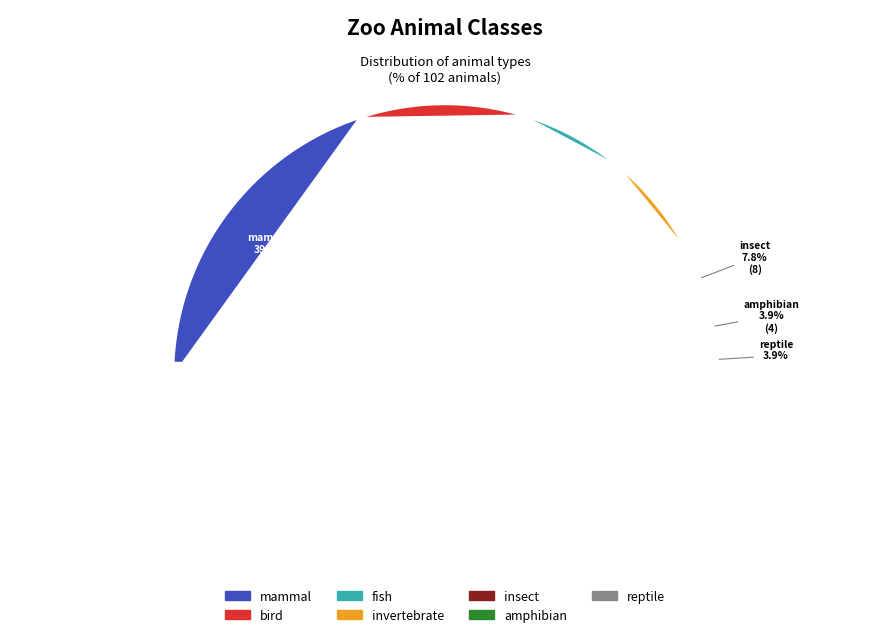

Rank the categories by value from highest to lowest.

mammal, bird, fish, invertebrate, insect, amphibian, reptile